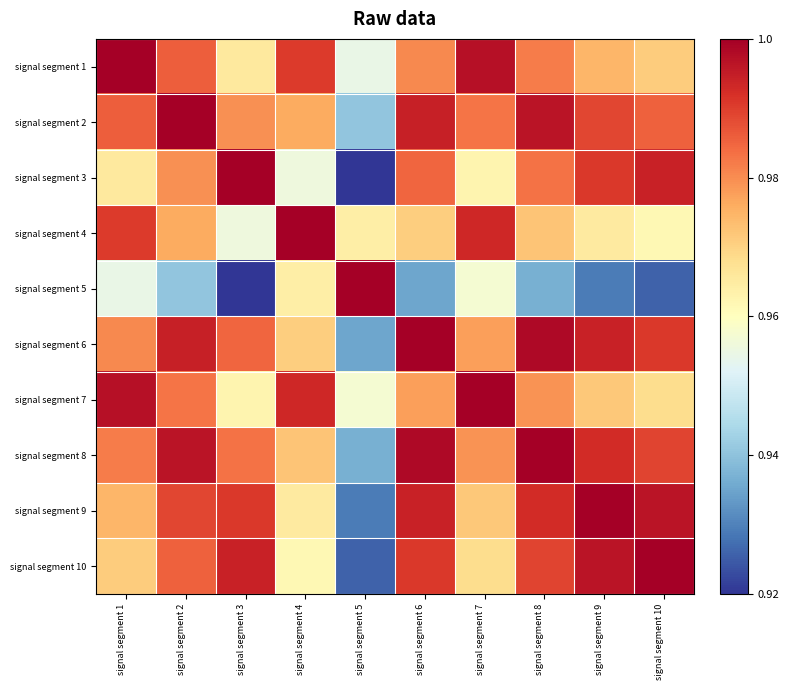

Reading right to left, list all the values displayed in this chart.

signal segment 1: signal segment 10=1.0	signal segment 9=1.0	signal segment 8=1.0	signal segment 7=1.0	signal segment 6=1.0	signal segment 5=1.0	signal segment 4=1.0	signal segment 3=1.0	signal segment 2=1.0	signal segment 1=1.0
signal segment 2: signal segment 10=1.0	signal segment 9=1.0	signal segment 8=1.0	signal segment 7=1.0	signal segment 6=1.0	signal segment 5=0.9	signal segment 4=1.0	signal segment 3=1.0	signal segment 2=1.0	signal segment 1=1.0
signal segment 3: signal segment 10=1.0	signal segment 9=1.0	signal segment 8=1.0	signal segment 7=1.0	signal segment 6=1.0	signal segment 5=0.9	signal segment 4=1.0	signal segment 3=1.0	signal segment 2=1.0	signal segment 1=1.0
signal segment 4: signal segment 10=1.0	signal segment 9=1.0	signal segment 8=1.0	signal segment 7=1.0	signal segment 6=1.0	signal segment 5=1.0	signal segment 4=1.0	signal segment 3=1.0	signal segment 2=1.0	signal segment 1=1.0
signal segment 5: signal segment 10=0.9	signal segment 9=0.9	signal segment 8=0.9	signal segment 7=1.0	signal segment 6=0.9	signal segment 5=1.0	signal segment 4=1.0	signal segment 3=0.9	signal segment 2=0.9	signal segment 1=1.0
signal segment 6: signal segment 10=1.0	signal segment 9=1.0	signal segment 8=1.0	signal segment 7=1.0	signal segment 6=1.0	signal segment 5=0.9	signal segment 4=1.0	signal segment 3=1.0	signal segment 2=1.0	signal segment 1=1.0
signal segment 7: signal segment 10=1.0	signal segment 9=1.0	signal segment 8=1.0	signal segment 7=1.0	signal segment 6=1.0	signal segment 5=1.0	signal segment 4=1.0	signal segment 3=1.0	signal segment 2=1.0	signal segment 1=1.0
signal segment 8: signal segment 10=1.0	signal segment 9=1.0	signal segment 8=1.0	signal segment 7=1.0	signal segment 6=1.0	signal segment 5=0.9	signal segment 4=1.0	signal segment 3=1.0	signal segment 2=1.0	signal segment 1=1.0
signal segment 9: signal segment 10=1.0	signal segment 9=1.0	signal segment 8=1.0	signal segment 7=1.0	signal segment 6=1.0	signal segment 5=0.9	signal segment 4=1.0	signal segment 3=1.0	signal segment 2=1.0	signal segment 1=1.0
signal segment 10: signal segment 10=1.0	signal segment 9=1.0	signal segment 8=1.0	signal segment 7=1.0	signal segment 6=1.0	signal segment 5=0.9	signal segment 4=1.0	signal segment 3=1.0	signal segment 2=1.0	signal segment 1=1.0